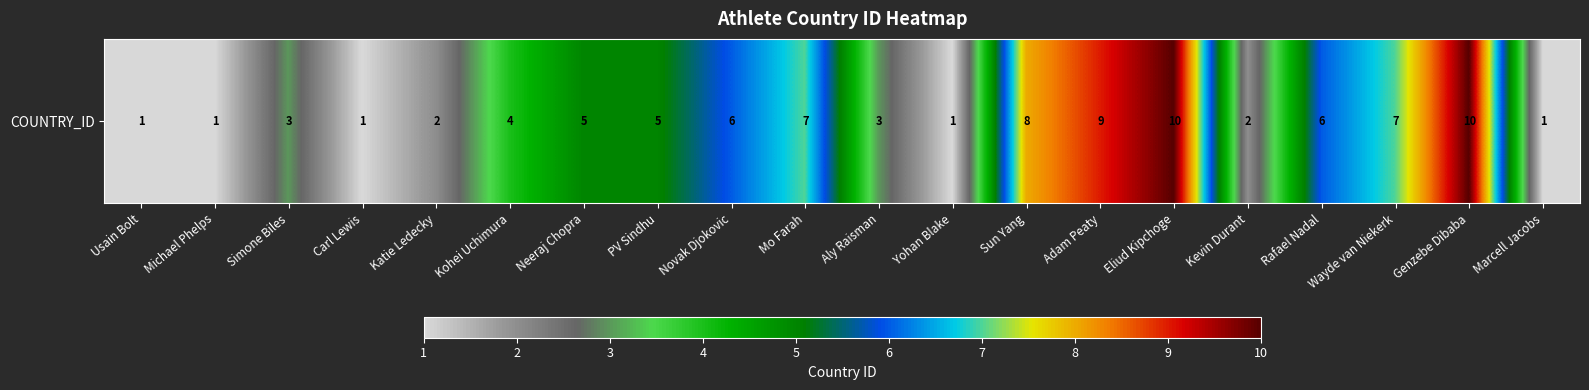

Between Kevin Durant and Novak Djokovic, which is larger?

Novak Djokovic